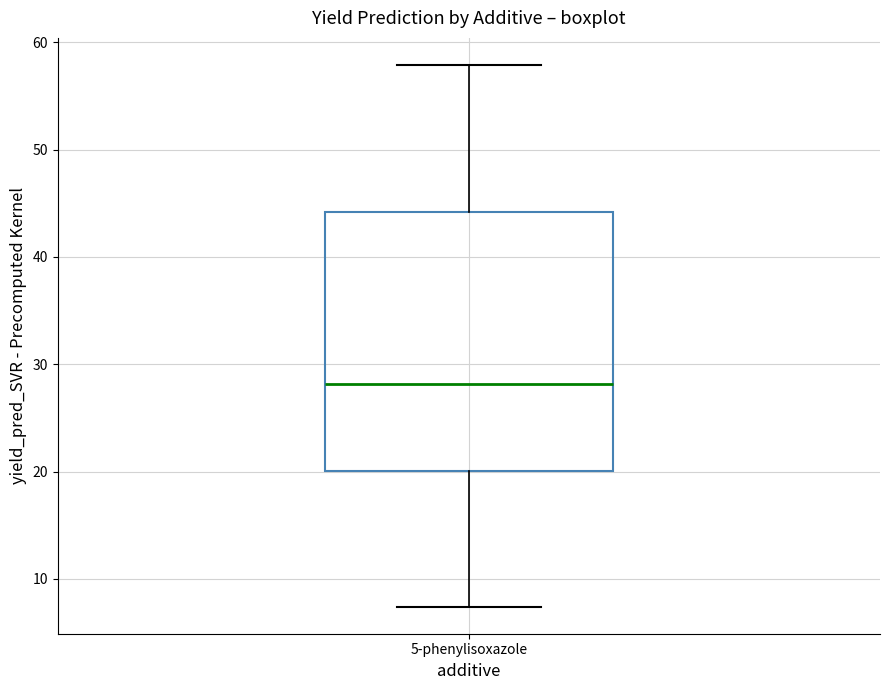

Transcribe this box plot: give where the median line is, the range the box spans, and where the two whiskers end, as read against the y-axis. The values are not printed on the chart, so give them approximately, as read against the axis.

median 28, box 20 to 44, whiskers 7 to 58